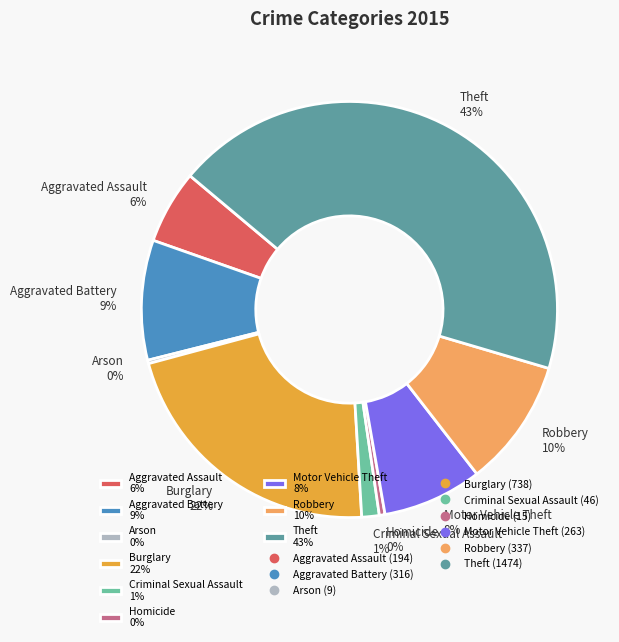

Is it true that Theft 43% is 43% of the pie?

True